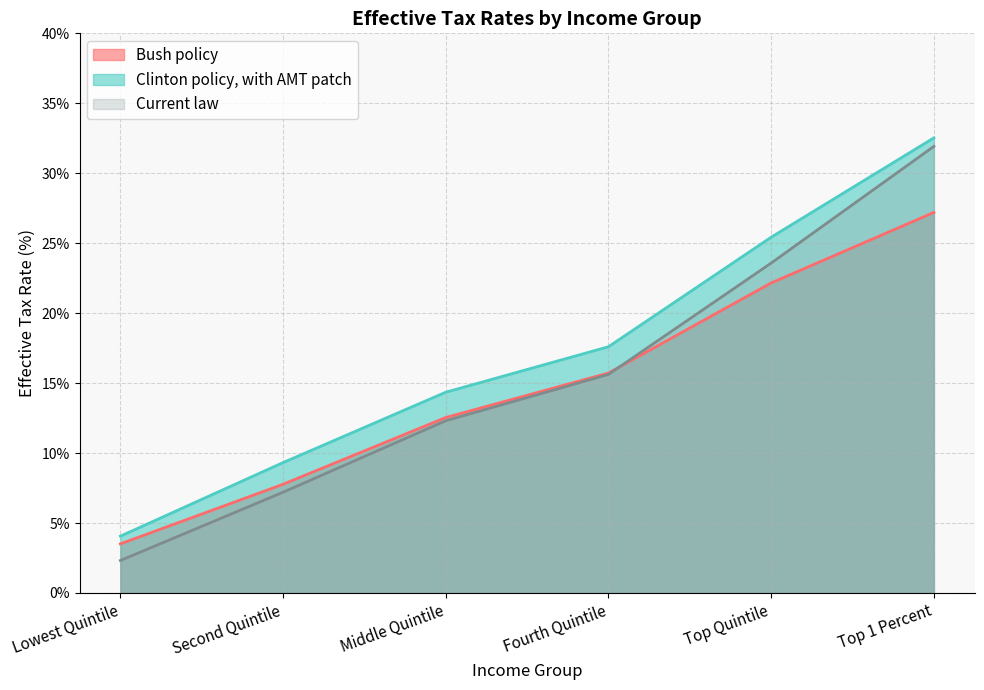

What are all the series names shown in the legend?

Bush policy, Clinton policy, with AMT patch, Current law